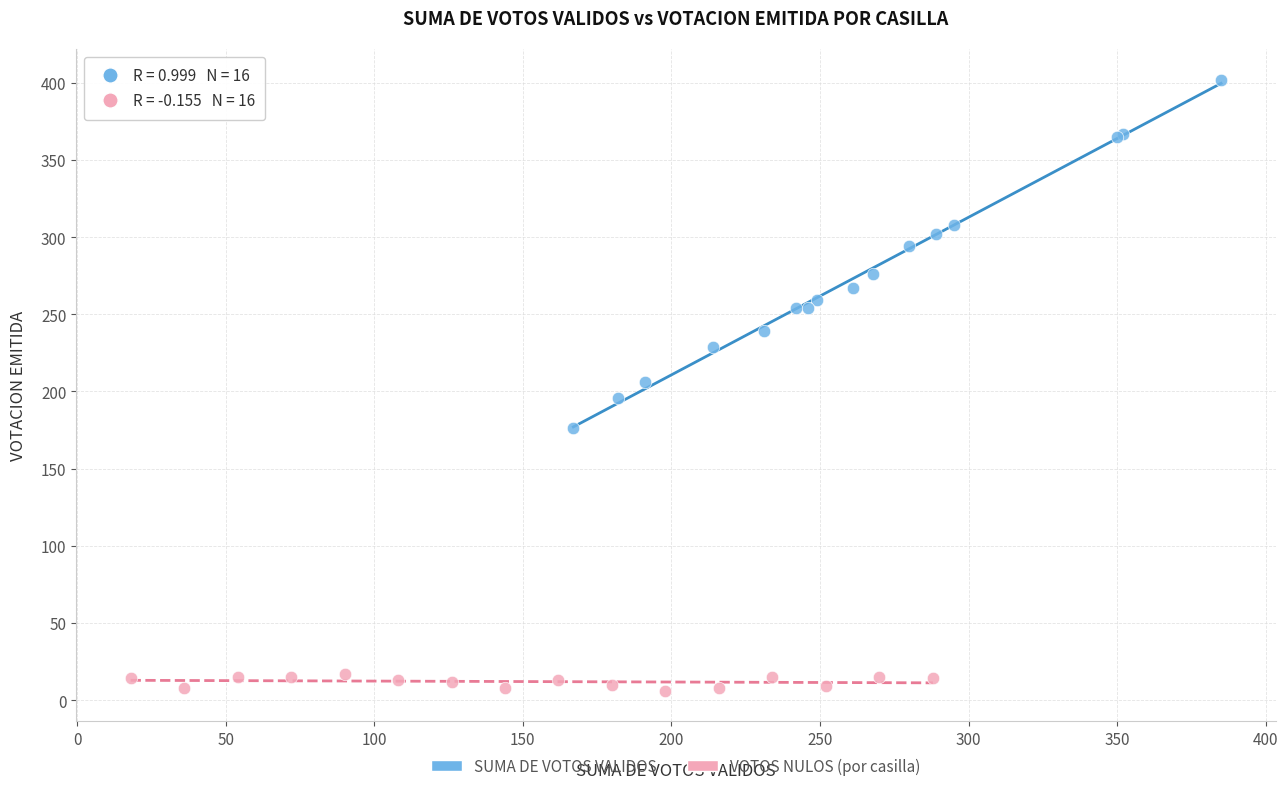

Which series reaches the minimum Y coordinate?

VOTOS NULOS (por casilla)